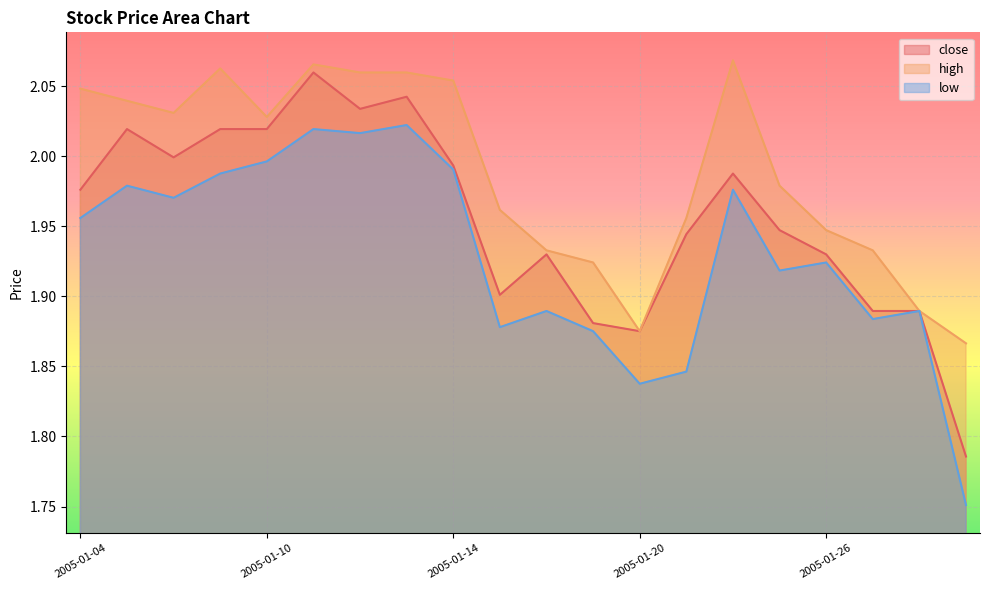

What are all the series names shown in the legend?

close, high, low